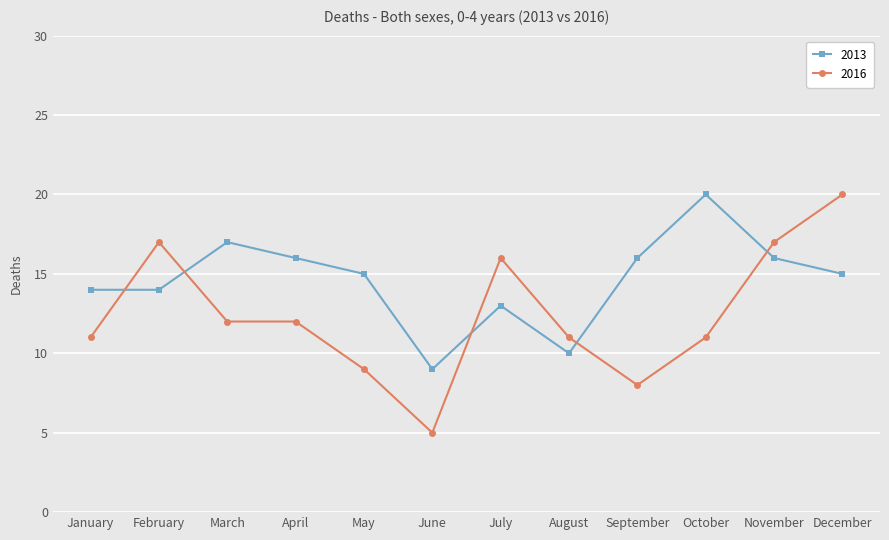

What is the value of the 2013 point at the 5th from the left?

15